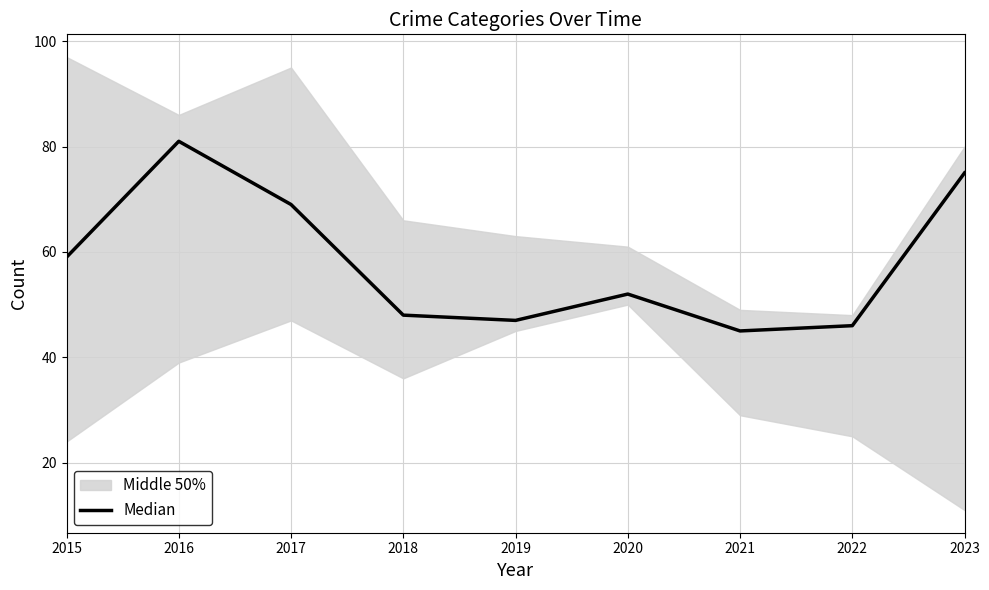

Reading right to left, transcribe all the data shown in this chart.

75	46	45	52	47	48	69	81	59